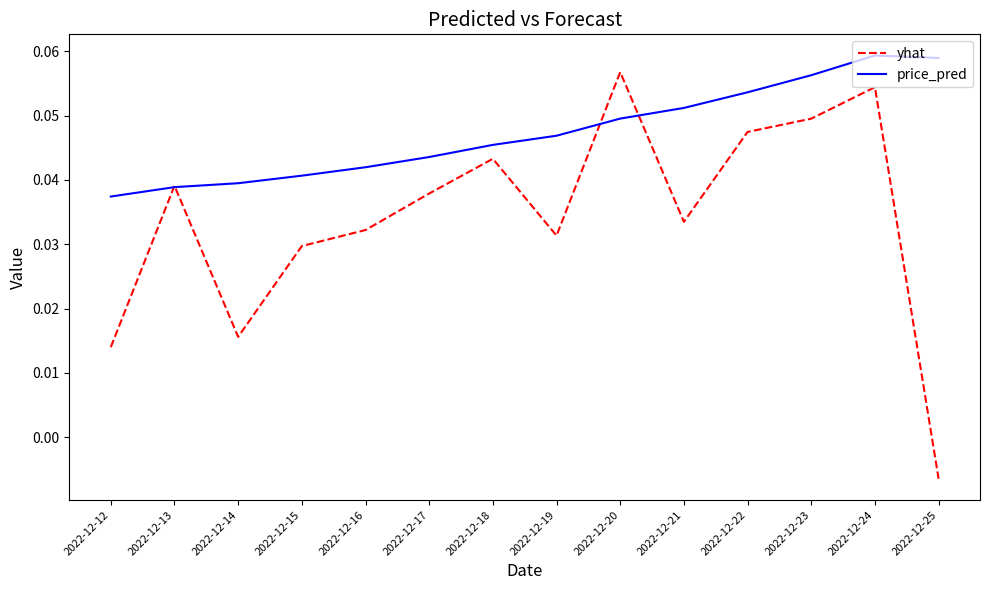

What is the sum of all price_pred values?

0.7